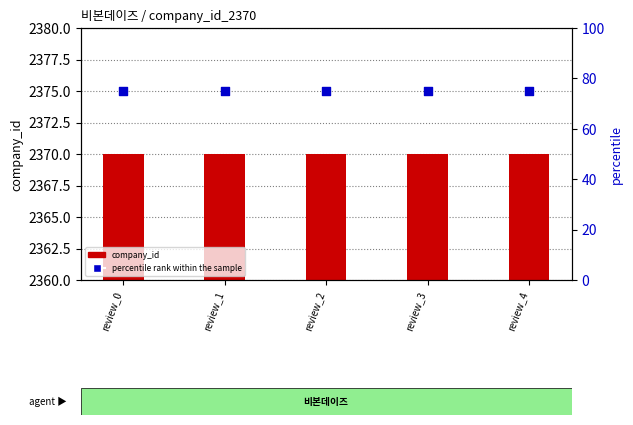

Which series has the largest total across all categories?

company_id